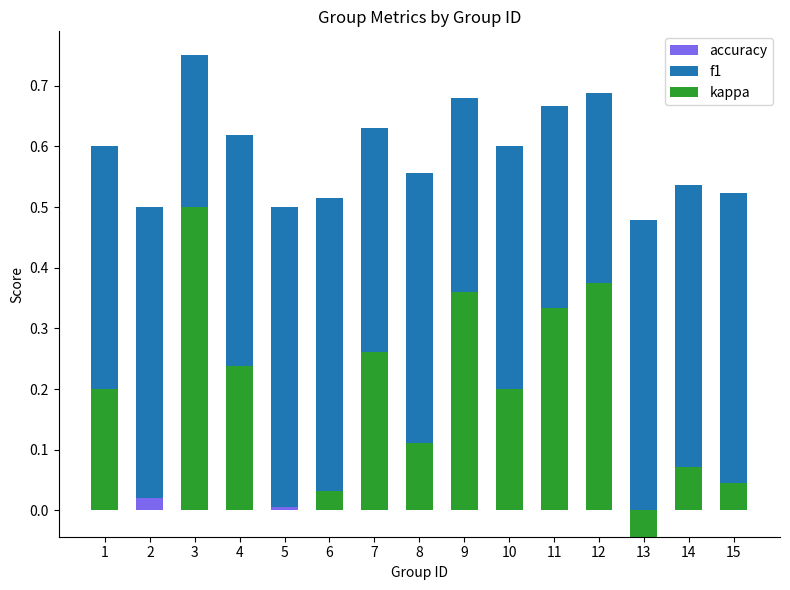

Which has a higher value, 9 or 8?

9